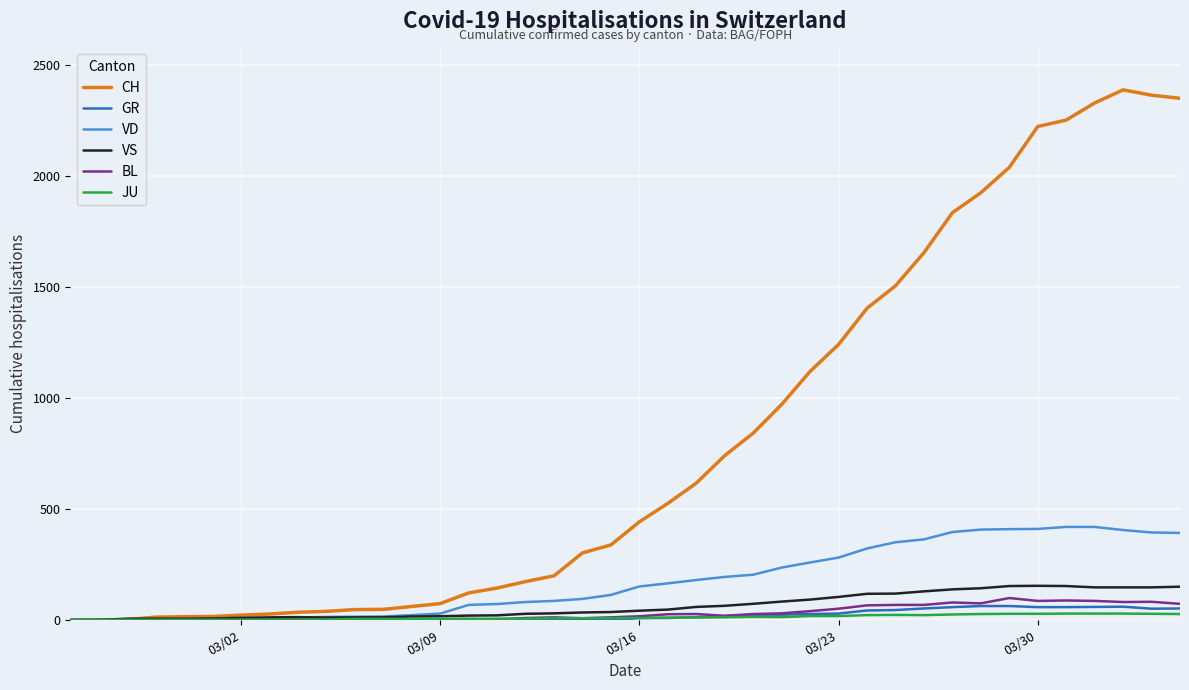

What is the maximum value for VS?

154